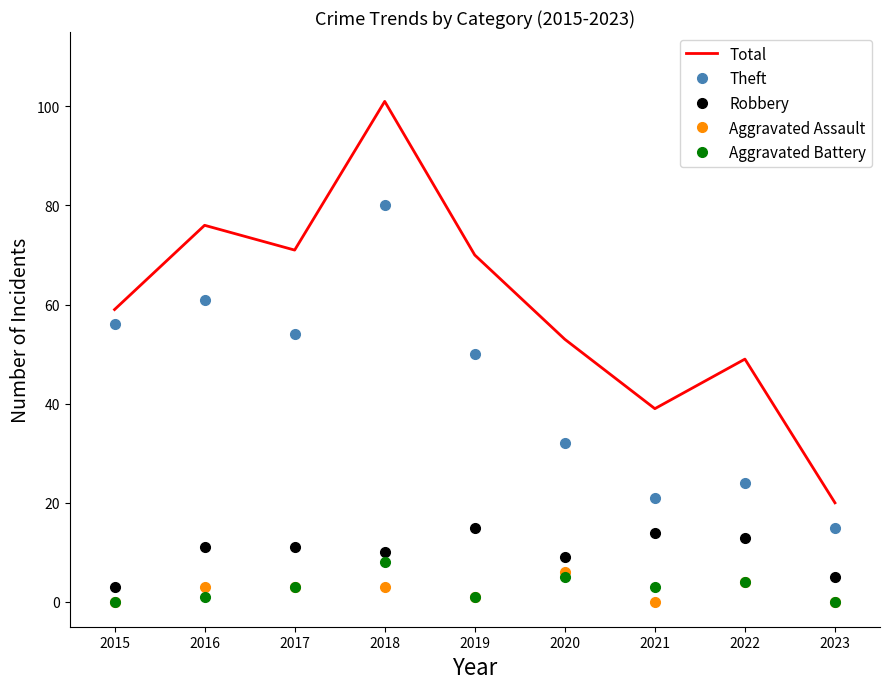

Reading left to right, extract all data points from this chart.

Total: 59	76	71	101	70	53	39	49	20
Theft: 56	61	54	80	50	32	21	24	15
Robbery: 3	11	11	10	15	9	14	13	5
Aggravated Assault: 0	3	3	3	1	6	0	4	0
Aggravated Battery: 0	1	3	8	1	5	3	4	0